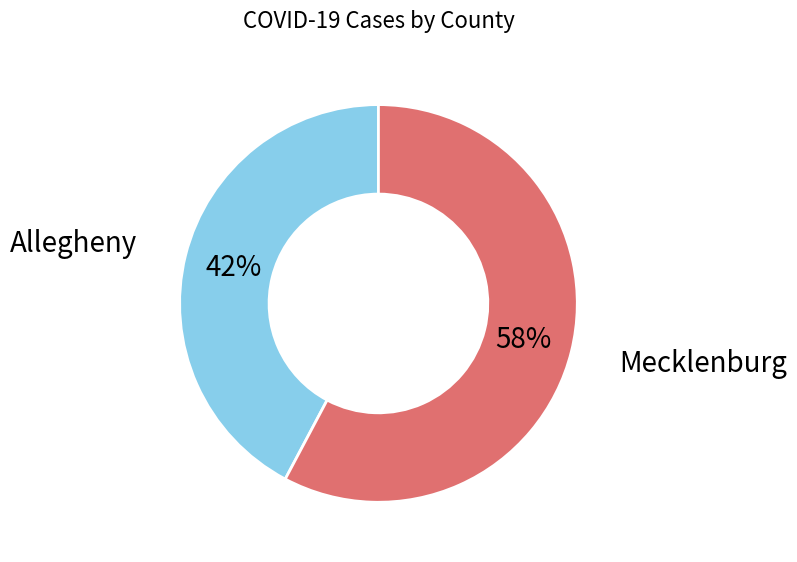

Is there any slice that represents more than half of the pie?

Yes